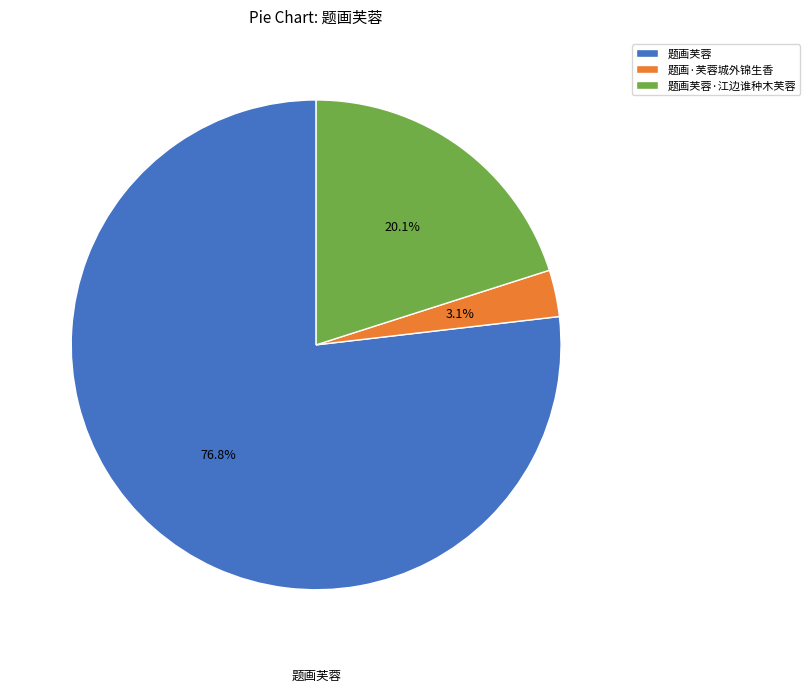

To the nearest percent, what portion does 题画芙蓉 represent?

77%